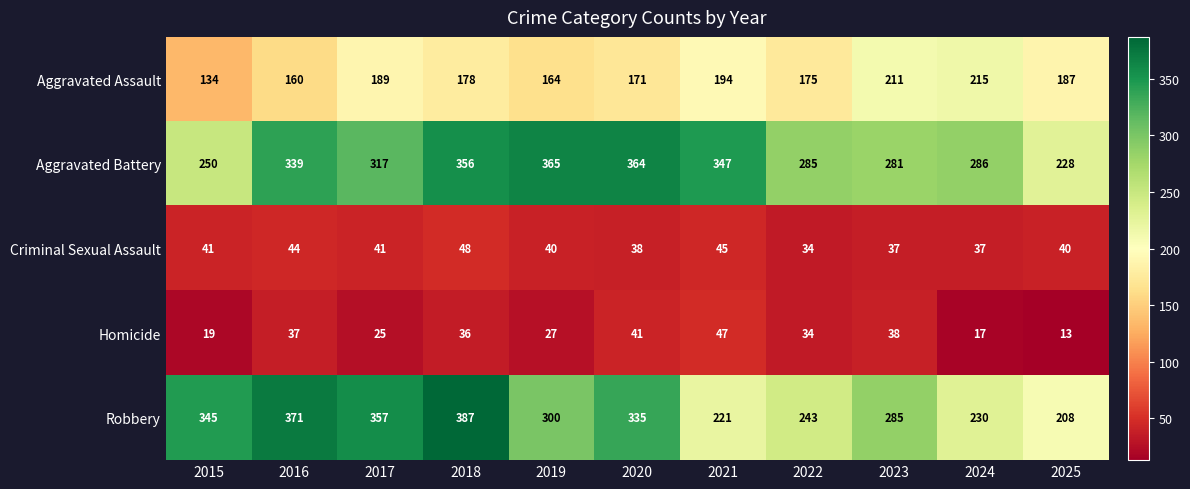

Where does the Homicide series first go above 34?

2016